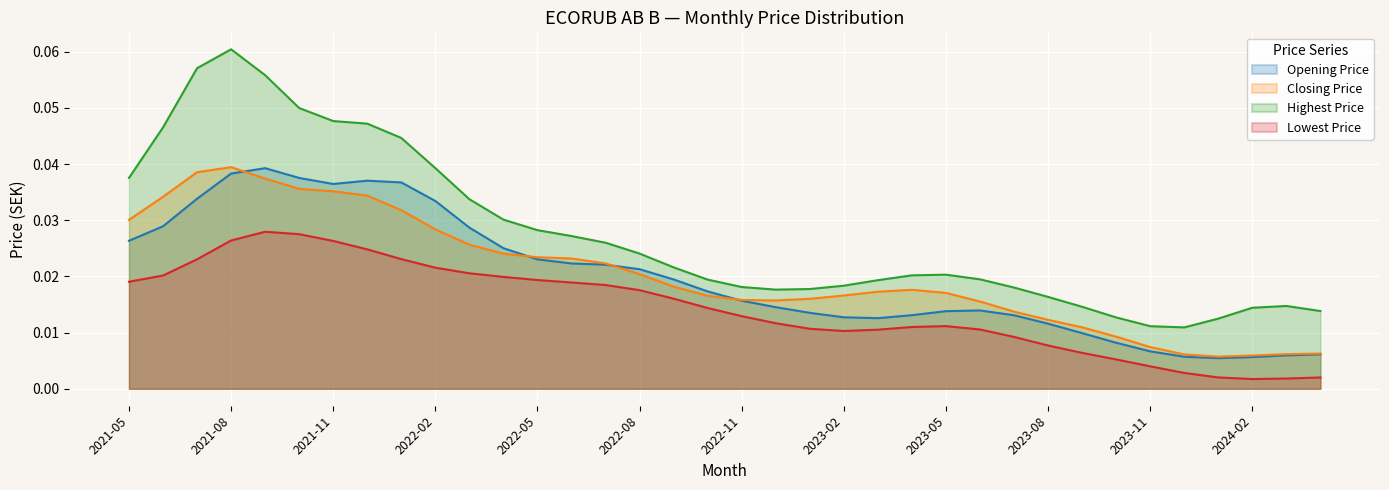

The Lowest Price series shows 0.0 at 2022-05. True or false?

False